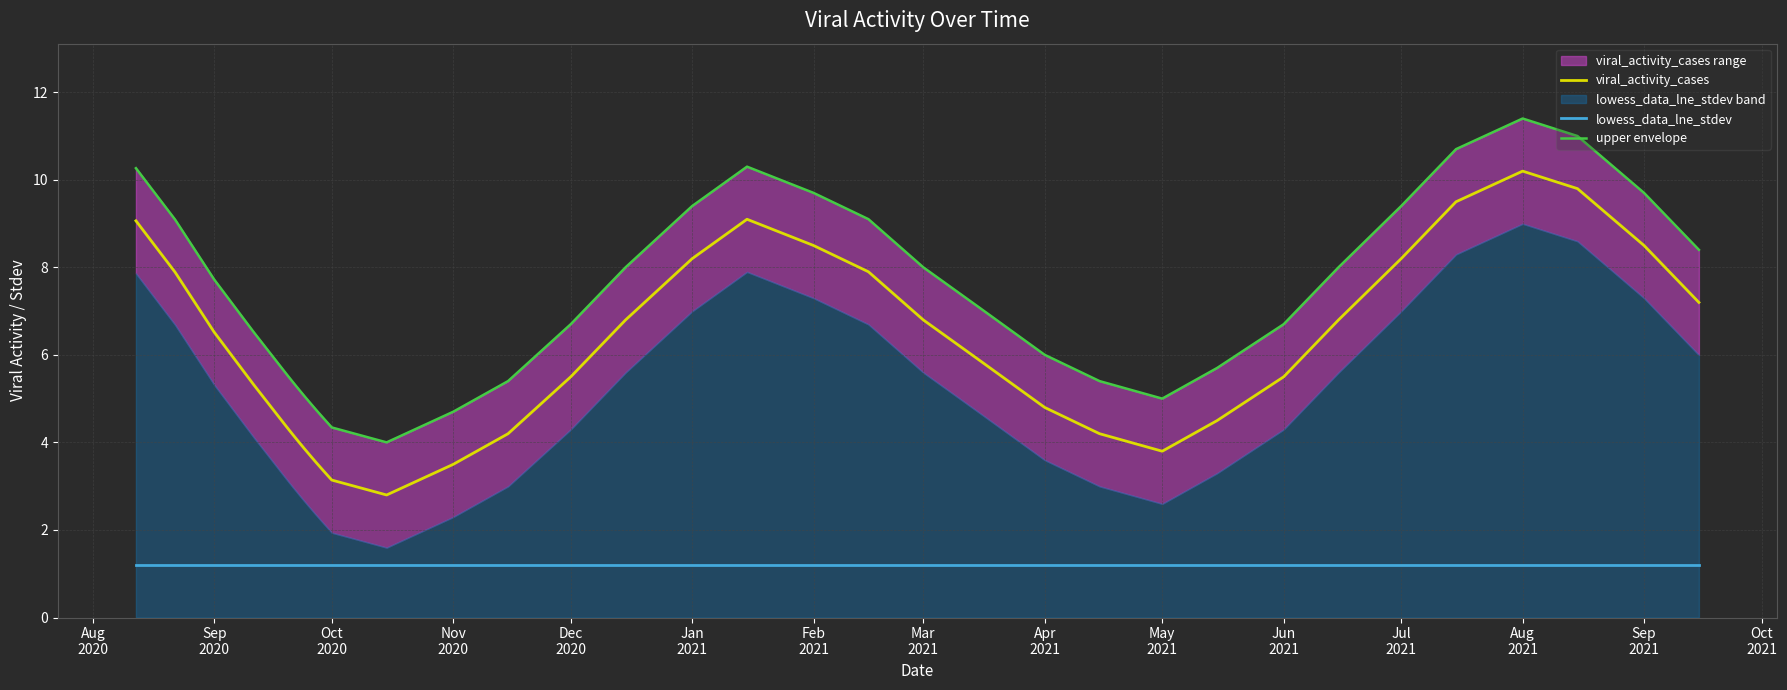

True or false: lowess_data_lne_stdev and viral_activity_cases cross at least once.

False